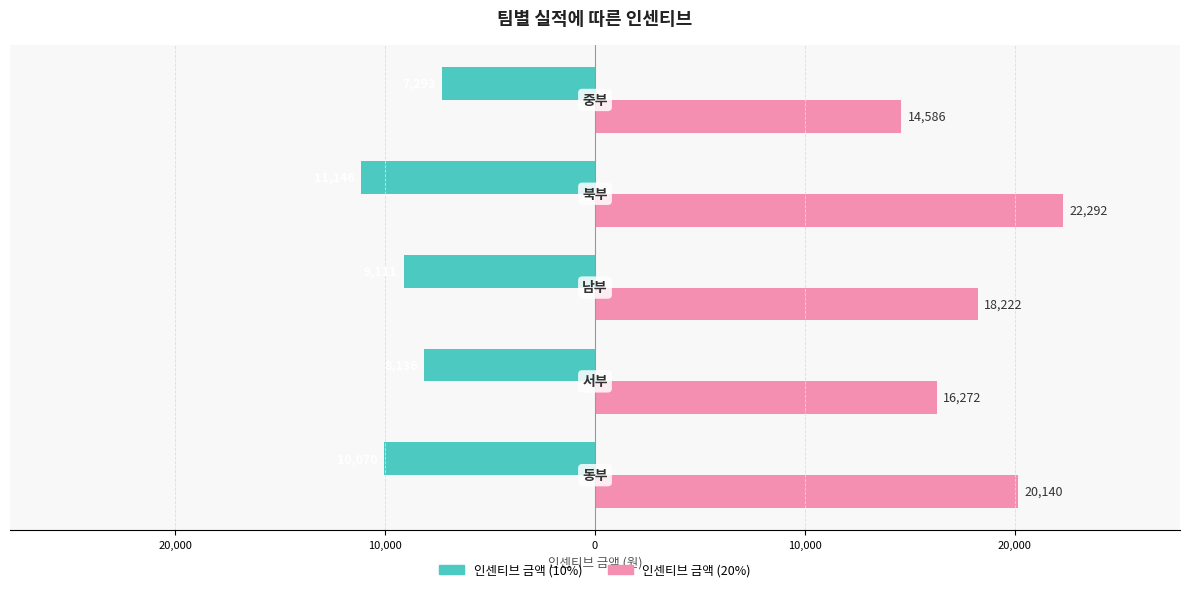

What are all the series names shown in the legend?

인센티브 금액 (10%), 인센티브 금액 (20%)